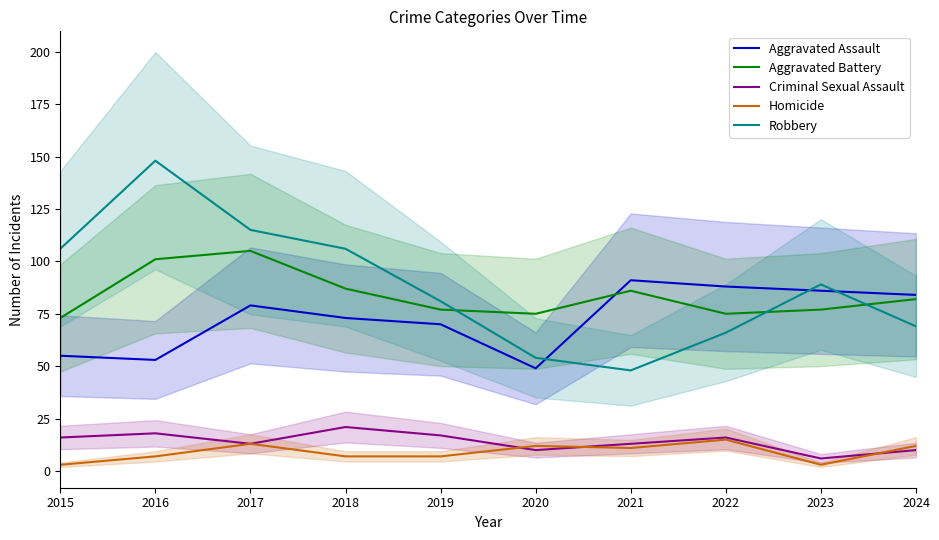

Does the chart have visible grid lines?

No